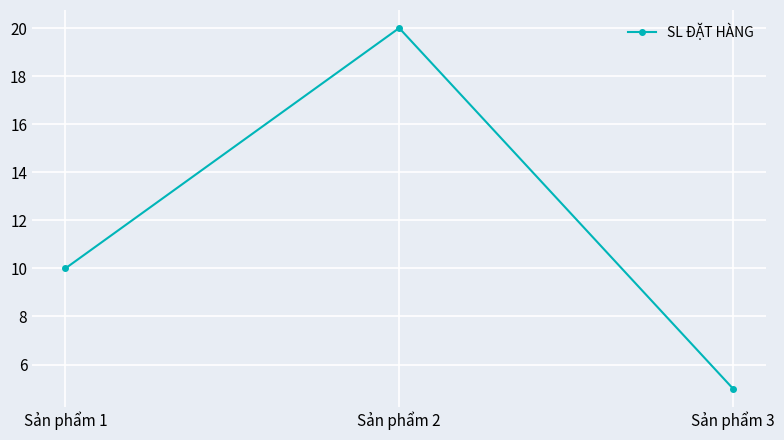

How many data points does each series have?

3